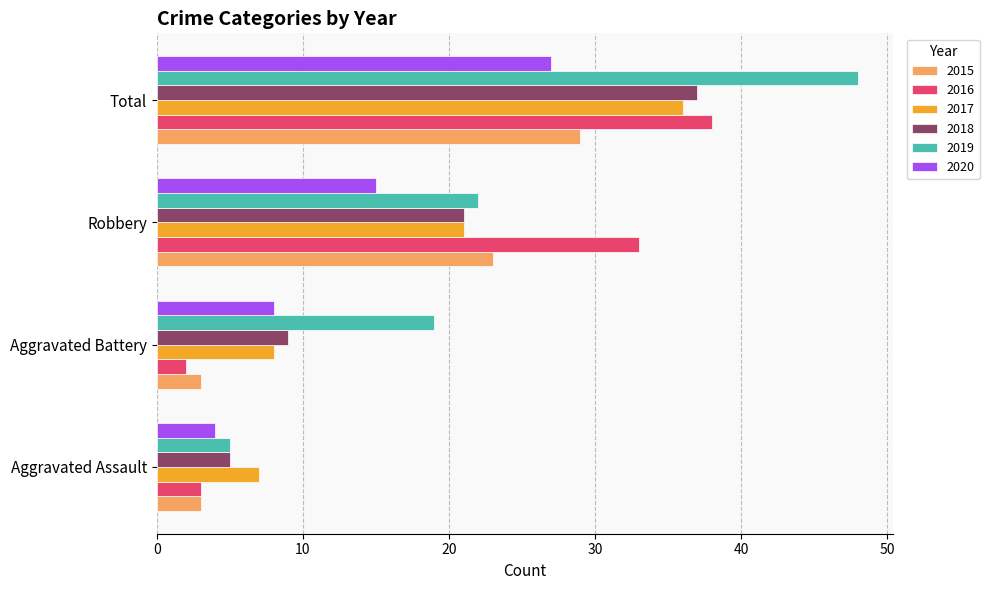

How many data points does each series have?

4